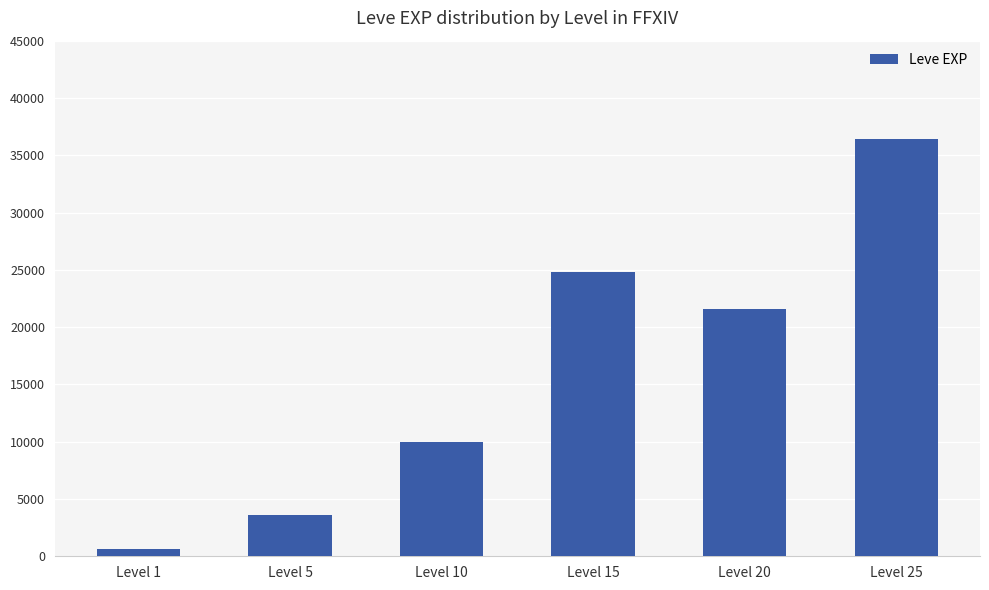

What is the change in value from Level 1 to Level 25?

+35760